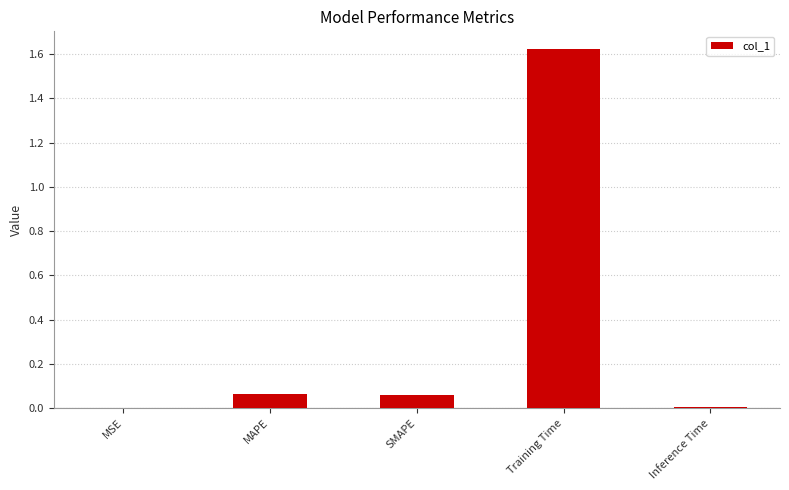

True or false: the data shows 0.0 at MSE.

True